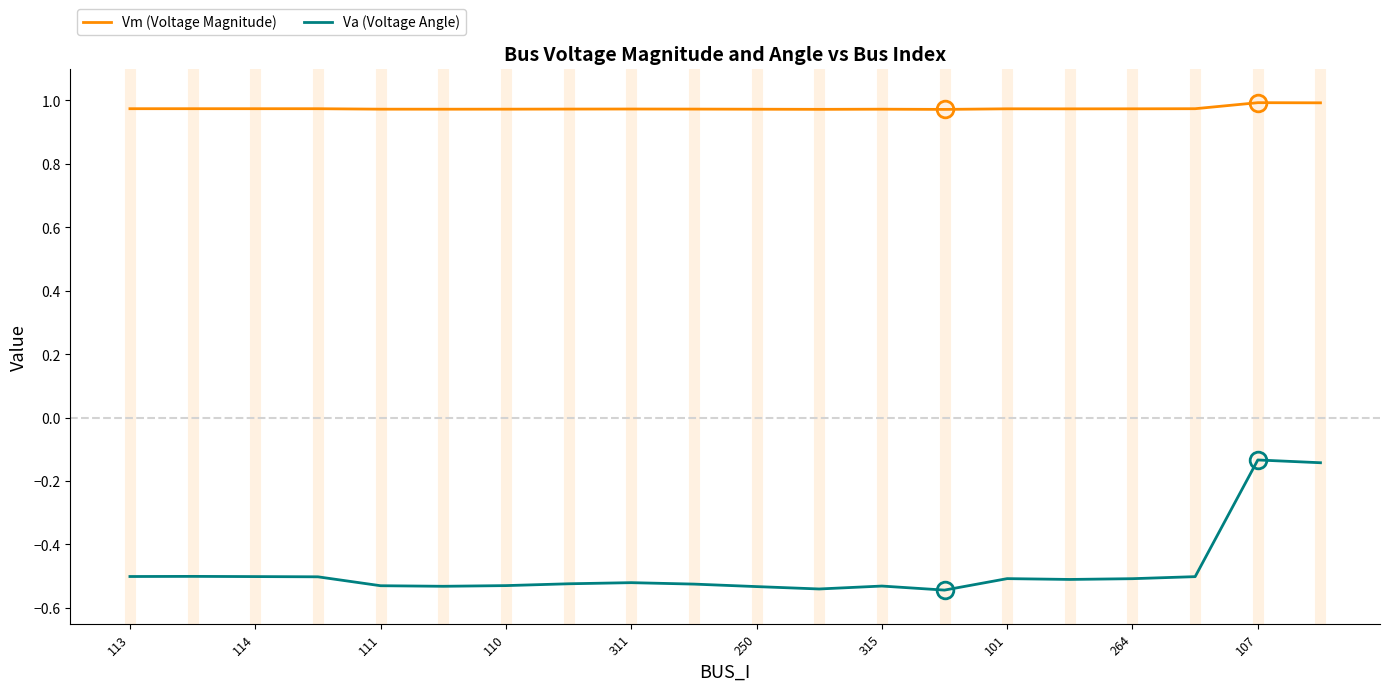

True or false: Vm (Voltage Magnitude) and Va (Voltage Angle) cross at least once.

False